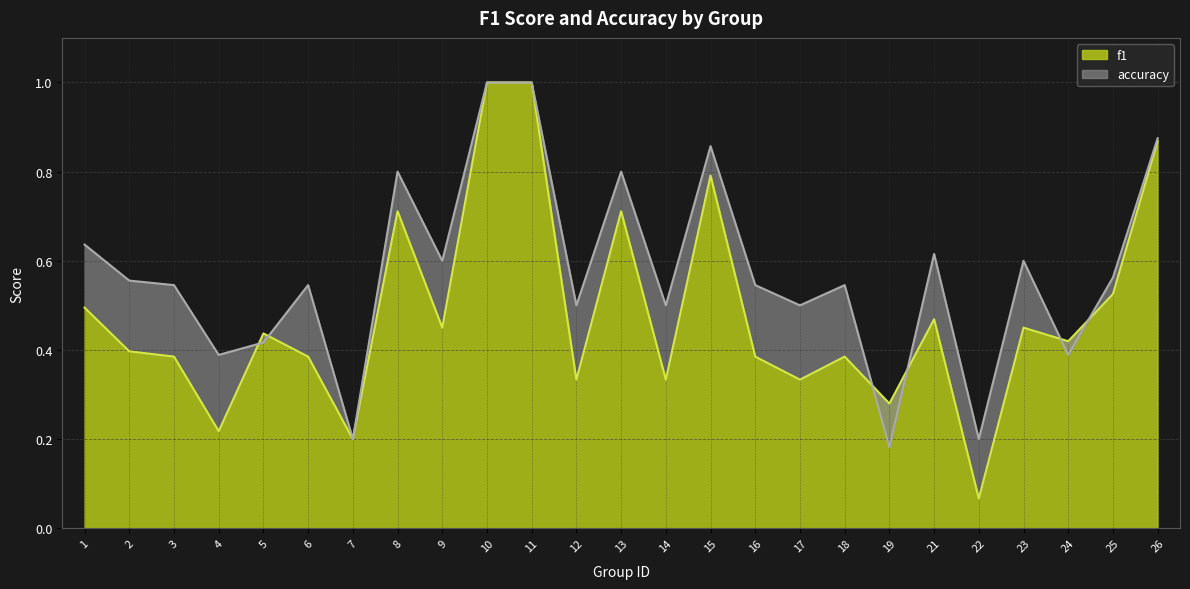

Which series changed the most between 6 and 19?

accuracy